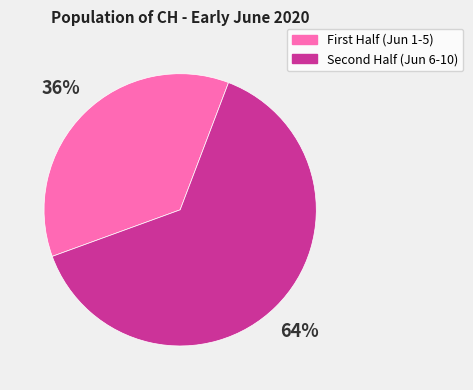

To the nearest percent, what is the average slice percentage?

50%